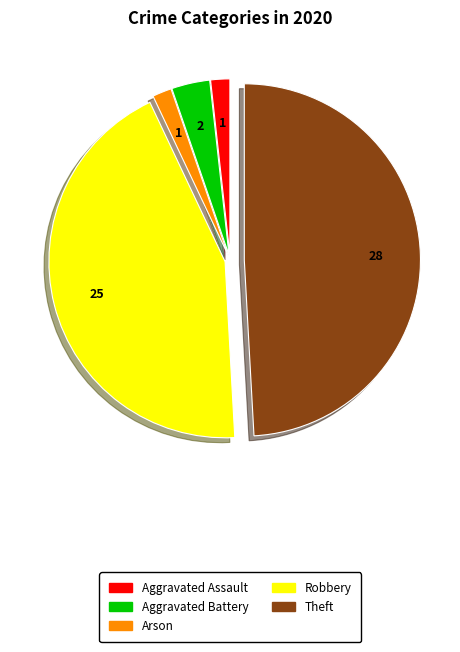

Is there a majority slice in this chart?

No